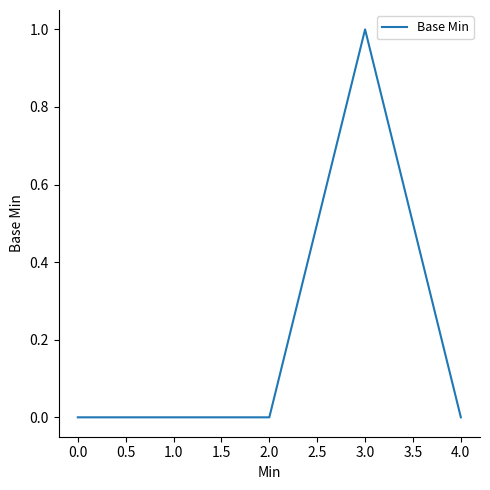

True or false: there are more than 0 points higher than both neighbors.

True